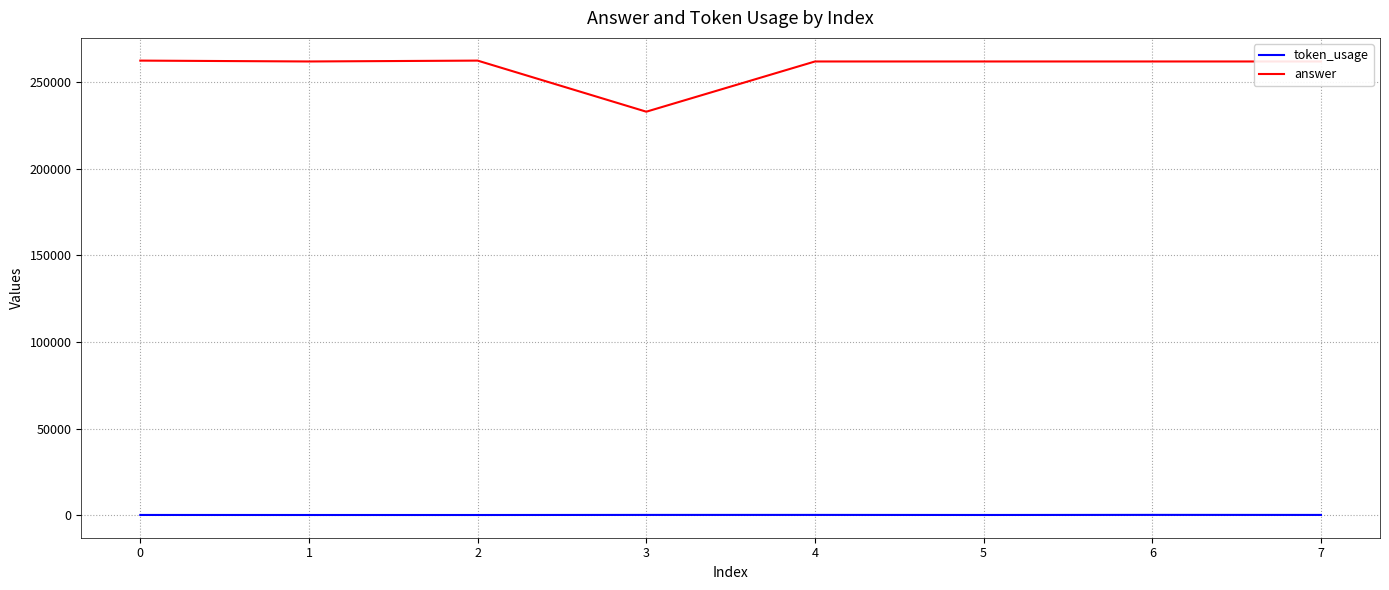

Is the value of answer at 4 greater than the value of token_usage at 6?

Yes